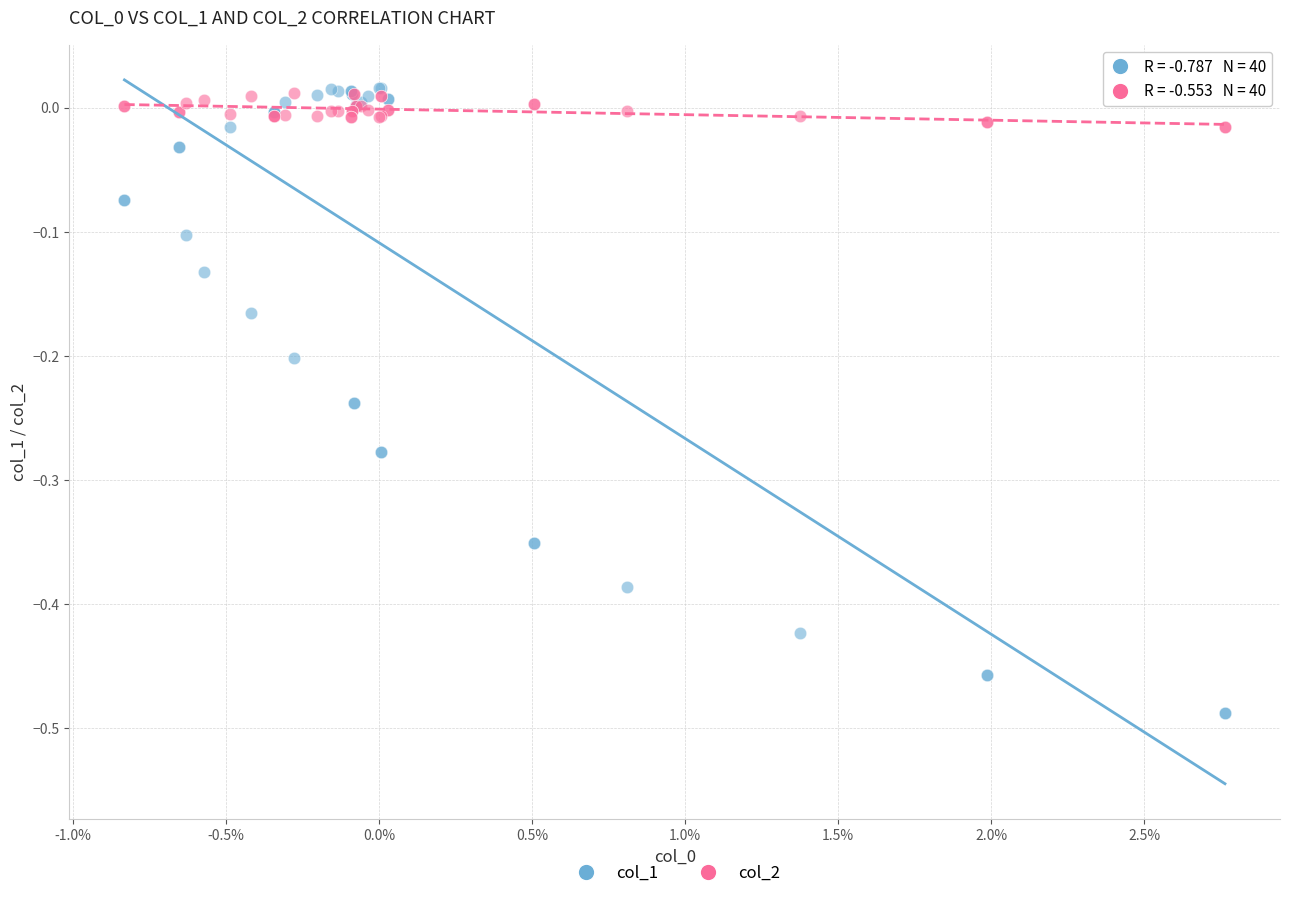

Which series has the widest spread of Y values?

col_1